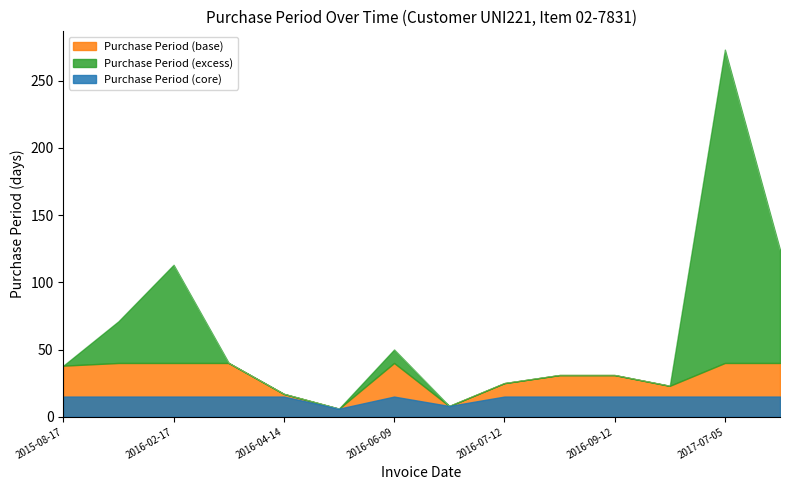

Rank the categories by value from highest to lowest.

2017-07-05, 2017-11-06, 2016-02-17, 2015-10-27, 2016-06-09, 2016-03-28, 2015-08-17, 2016-08-12, 2016-09-12, 2016-07-12, 2016-10-05, 2016-04-14, 2016-06-17, 2016-04-20